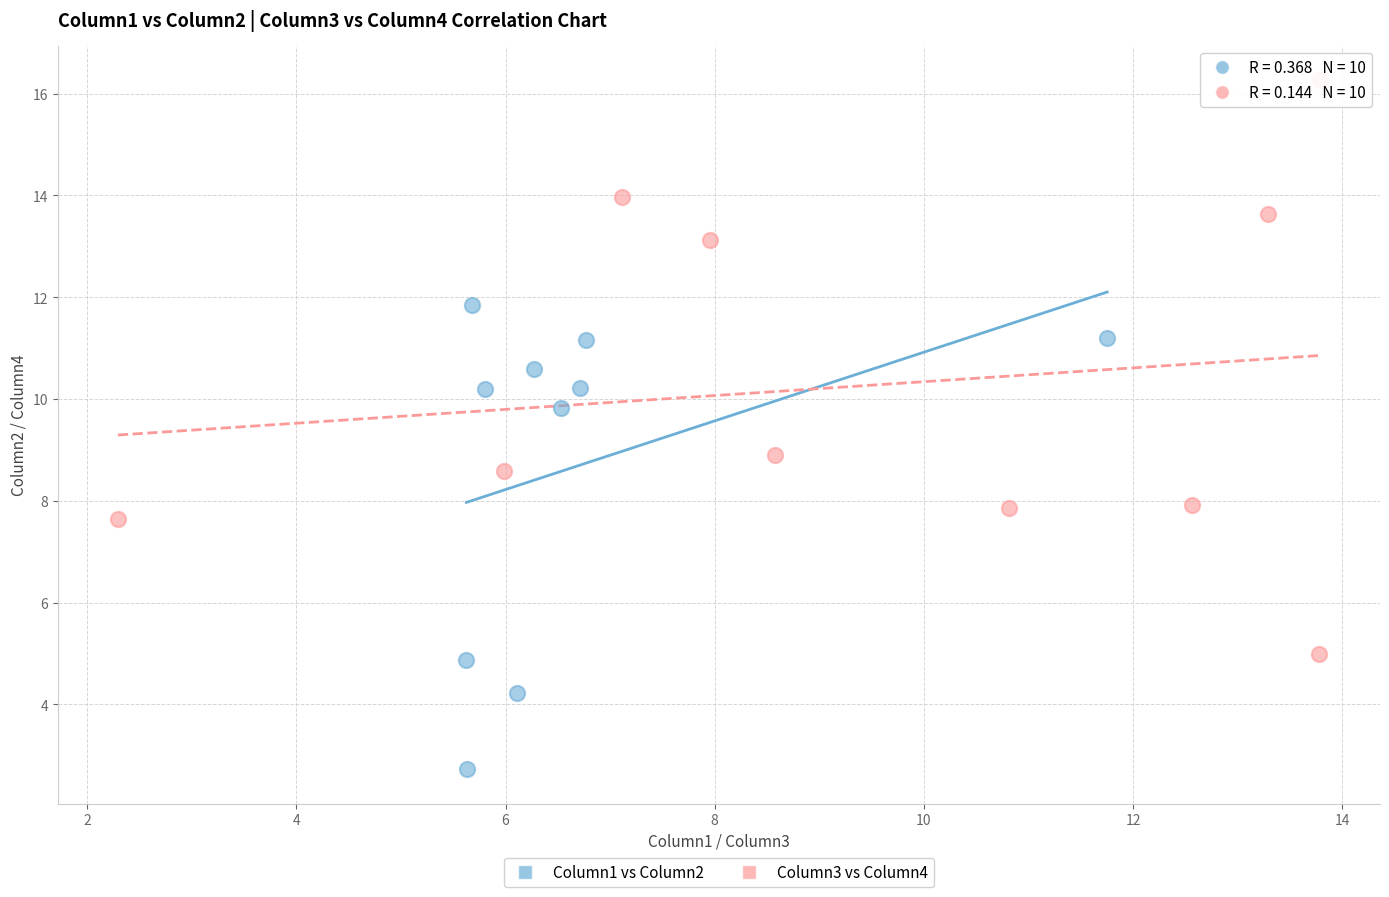

Which series has the widest spread of Y values?

Column3 vs Column4